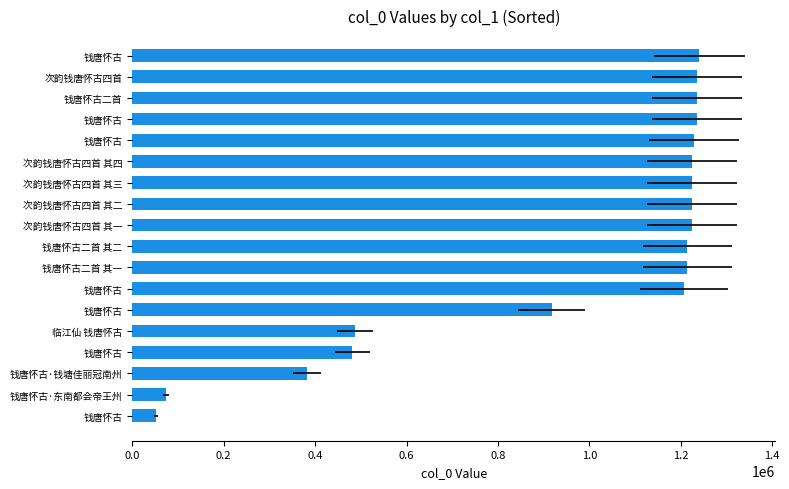

What is the sum of all values?

17102542